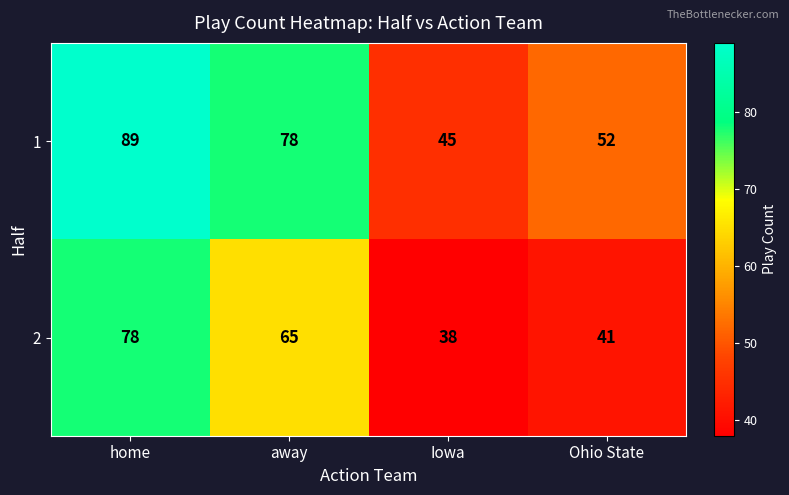

Which series has the largest total across all categories?

1